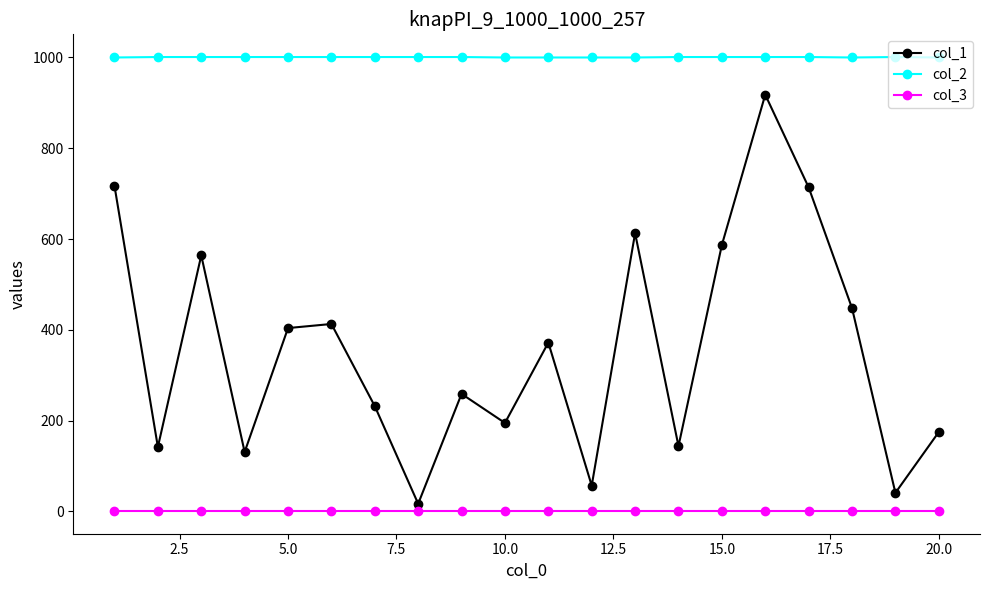

What is the greatest value displayed?

1001